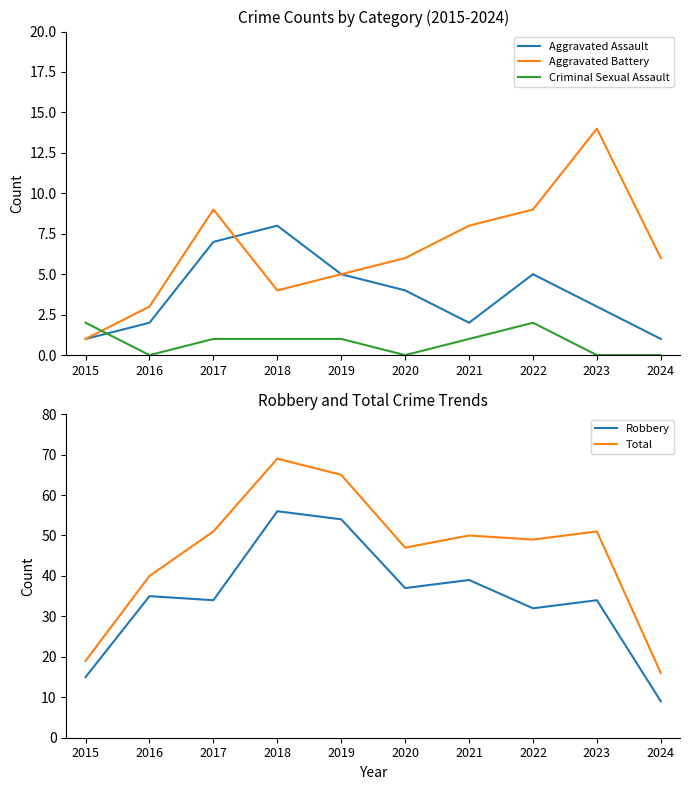

What is the value of the Criminal Sexual Assault point at the 7th from the left?

1